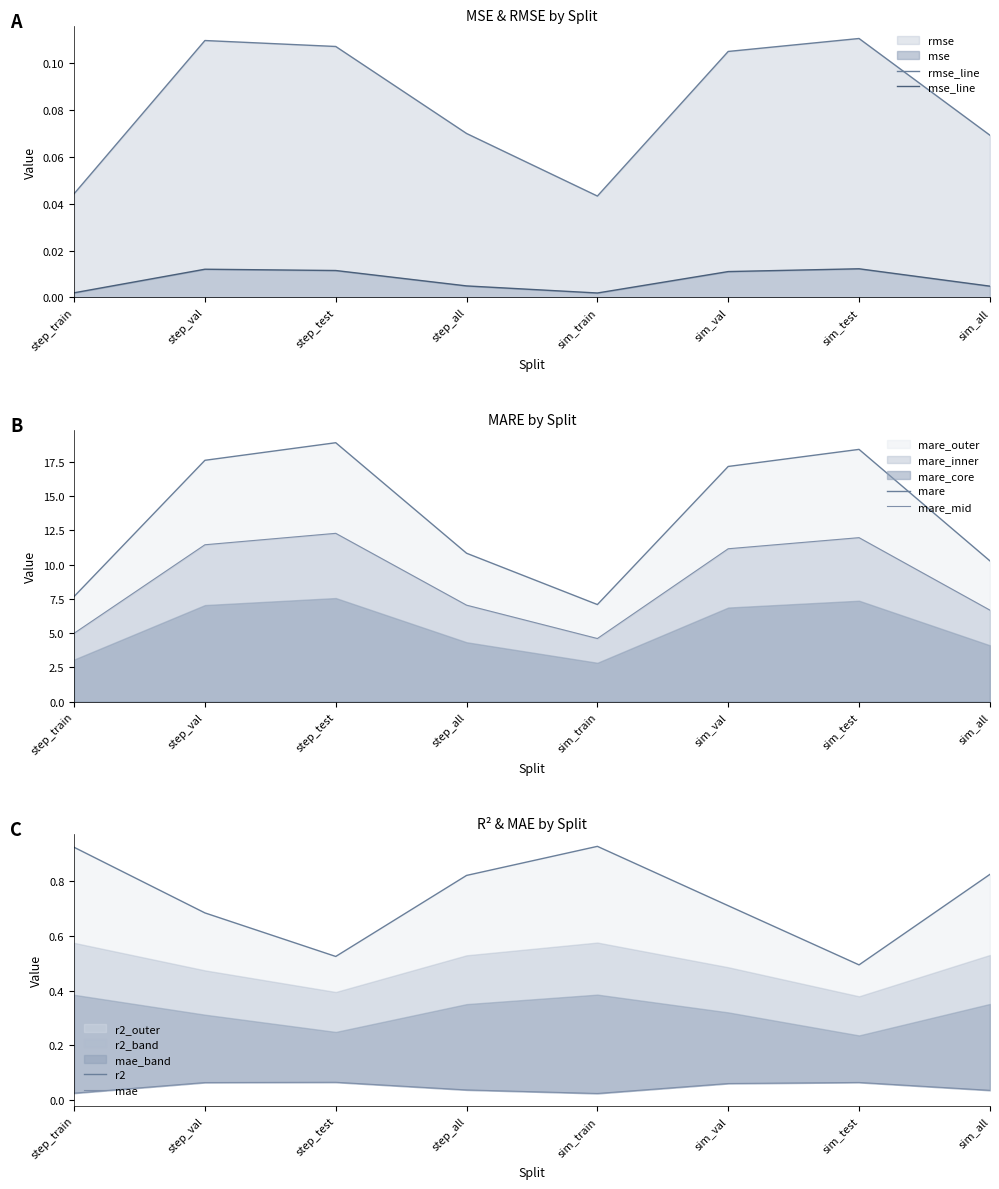

In mare, how many points are lower than both neighbors (excluding endpoints)?

1